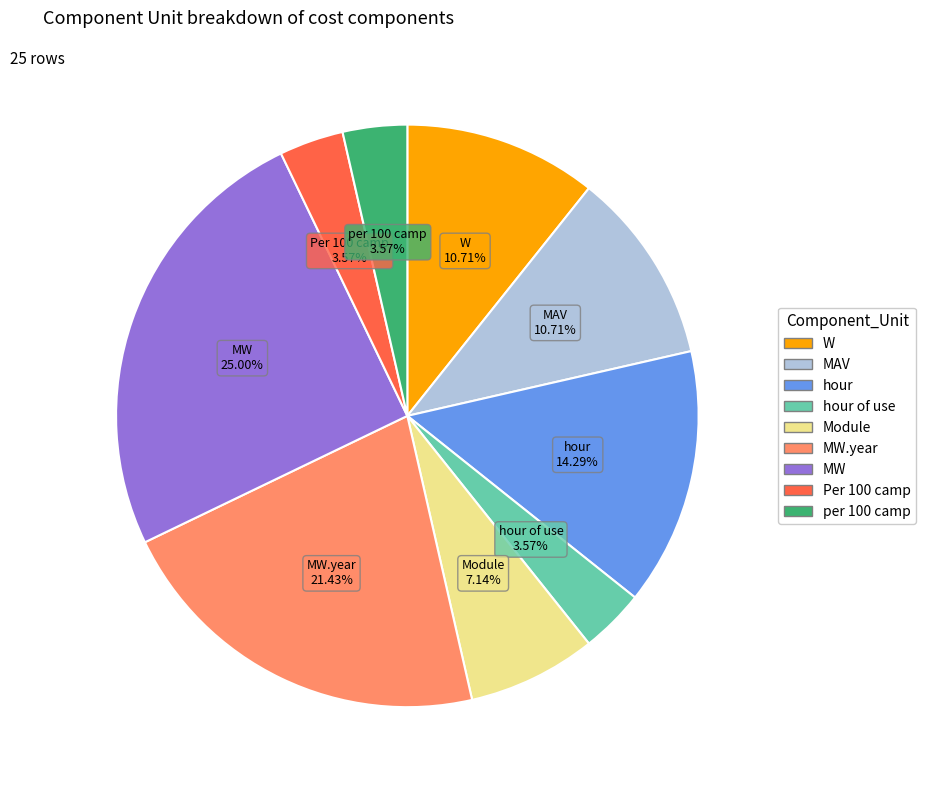

True or false: per 100 camp accounts for 11% of the total.

False